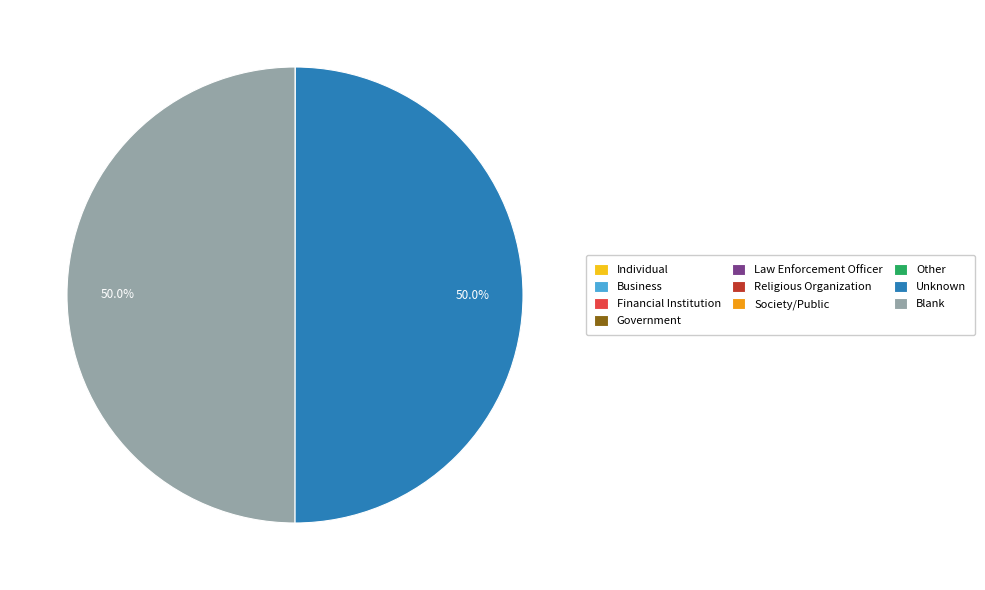

Is it true that Religious Organization is 1% of the pie?

False